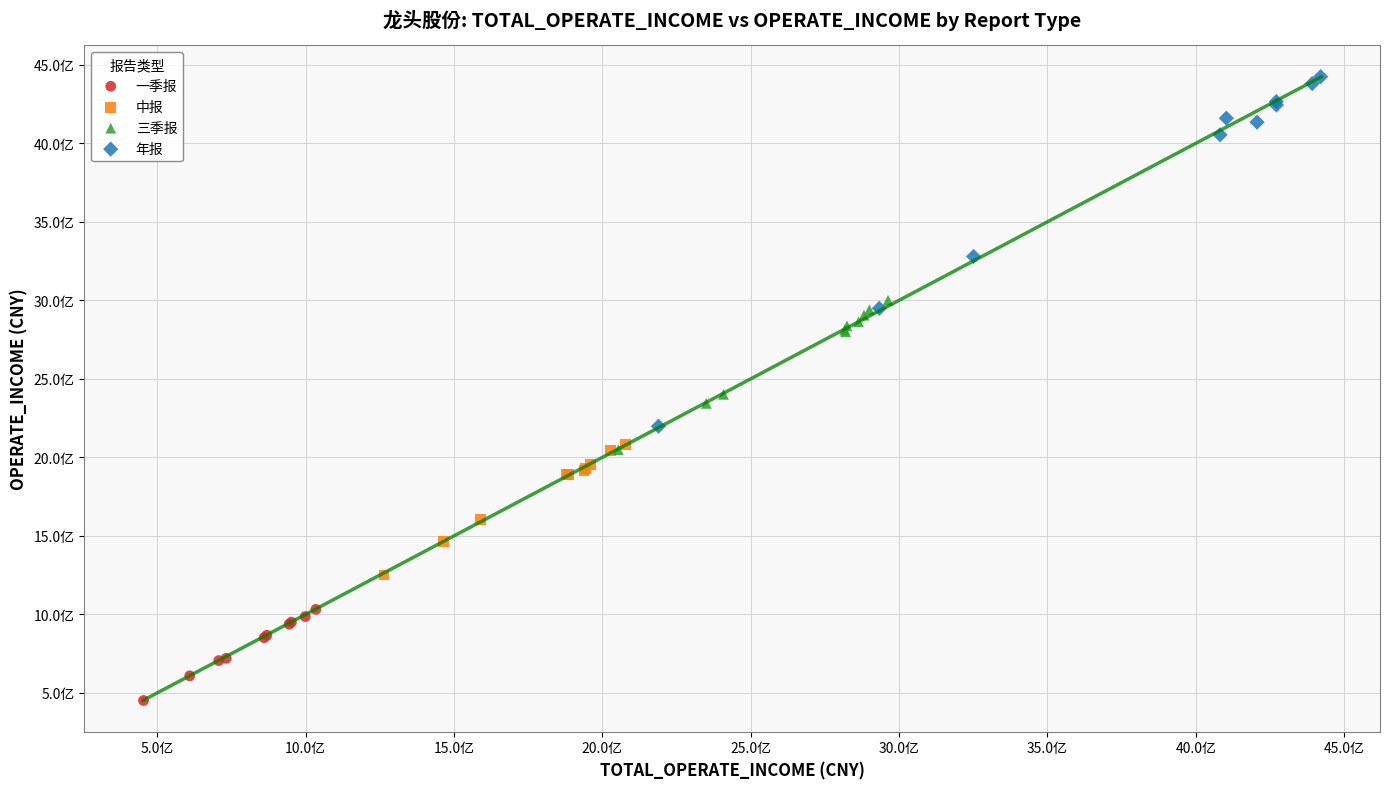

Which series contains the lowest Y value?

一季报